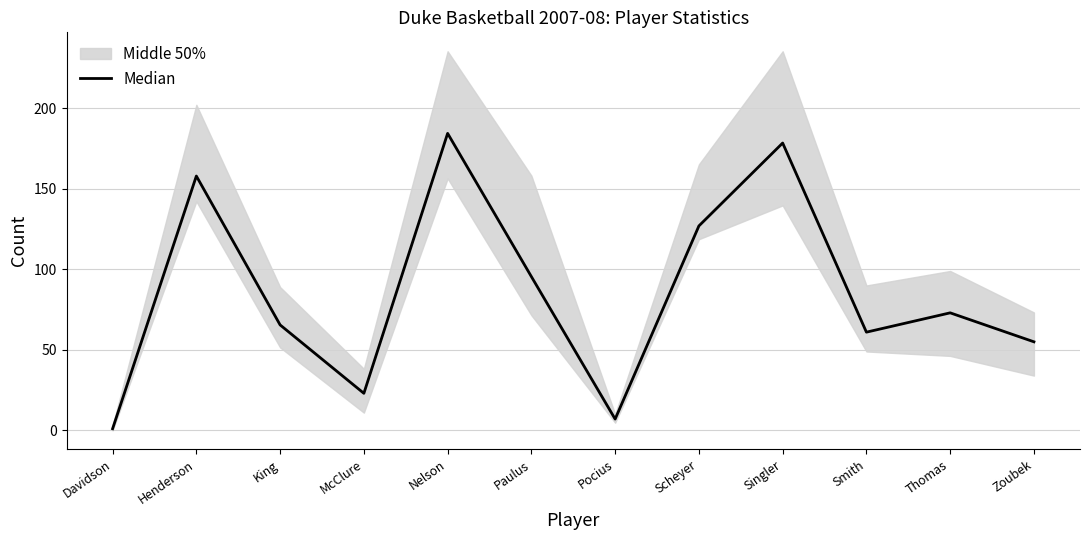

What is the change in value from McClure to Pocius?

-16.0